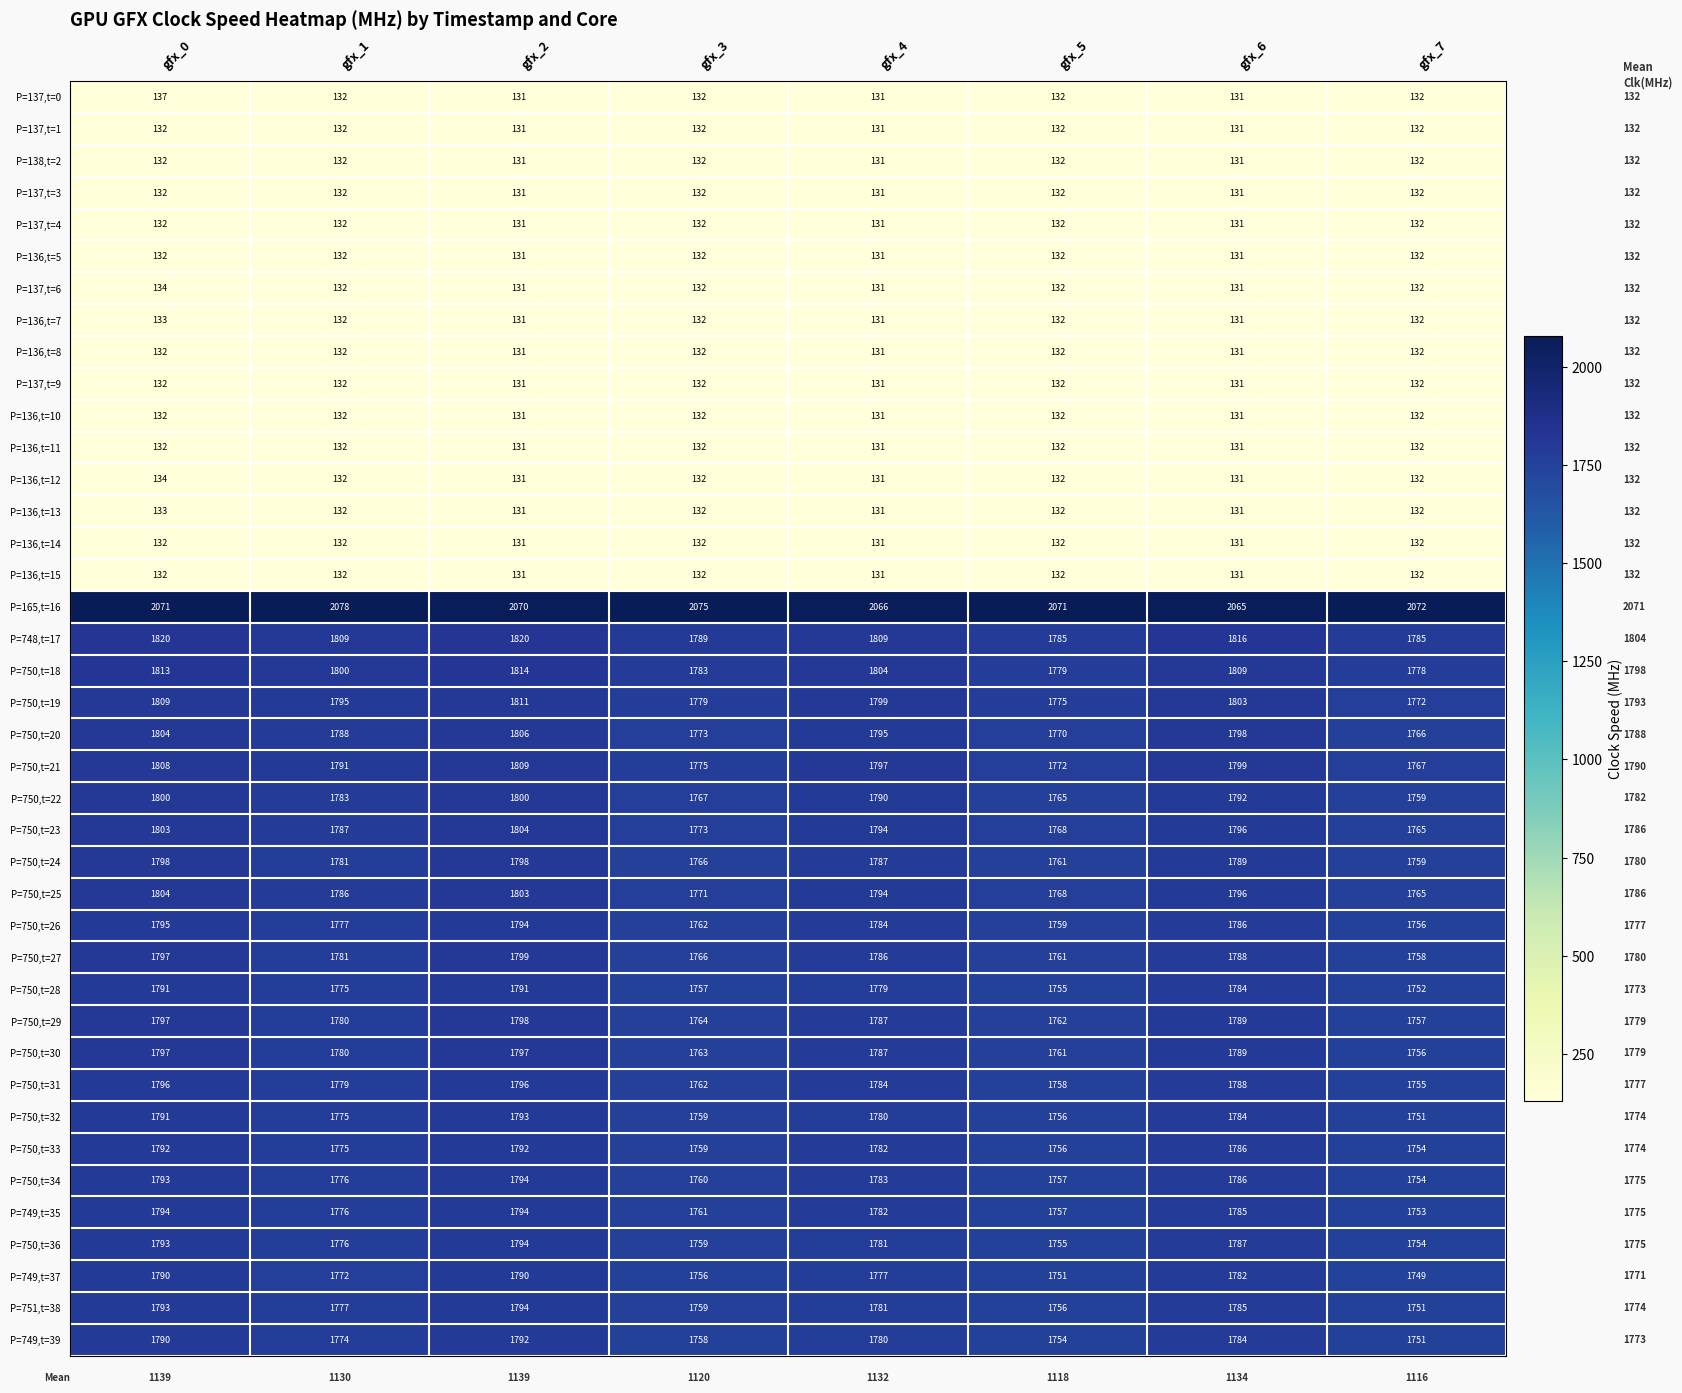

What is the difference between the maximum and minimum values in the P=750,t=34 series?

40